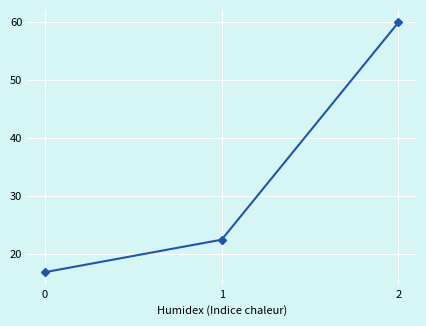

At which label does the data first exceed 22?

1